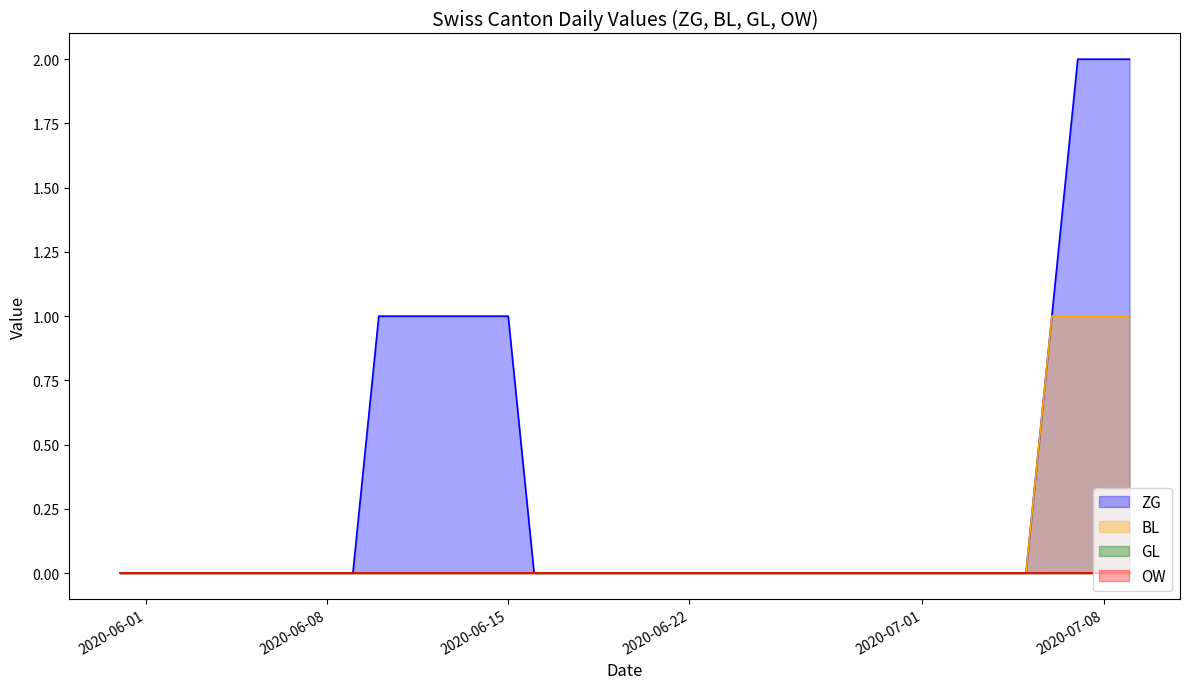

Is the value of ZG at 2020-06-27 greater than the value of BL at 2020-07-08?

No